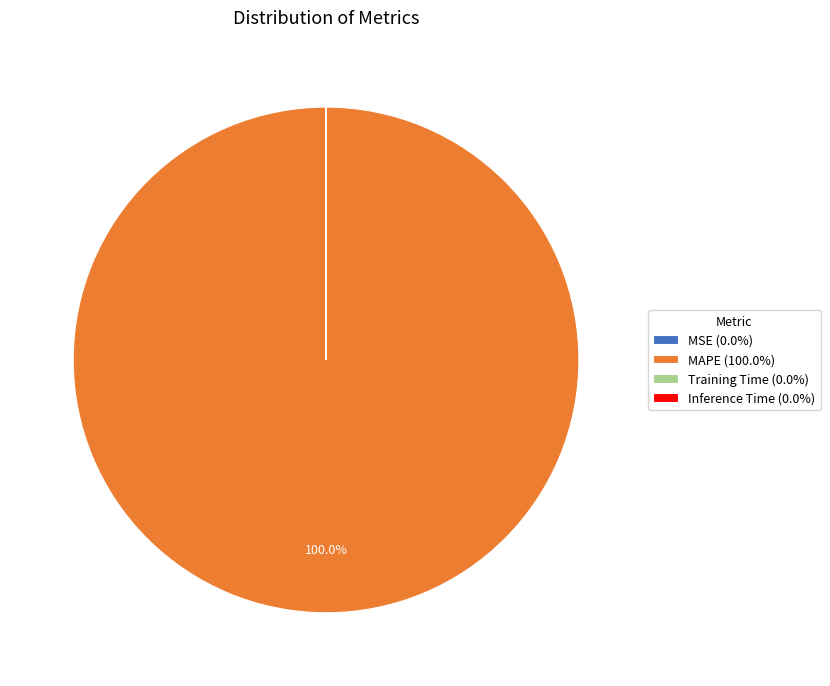

Does any single category account for the majority?

Yes